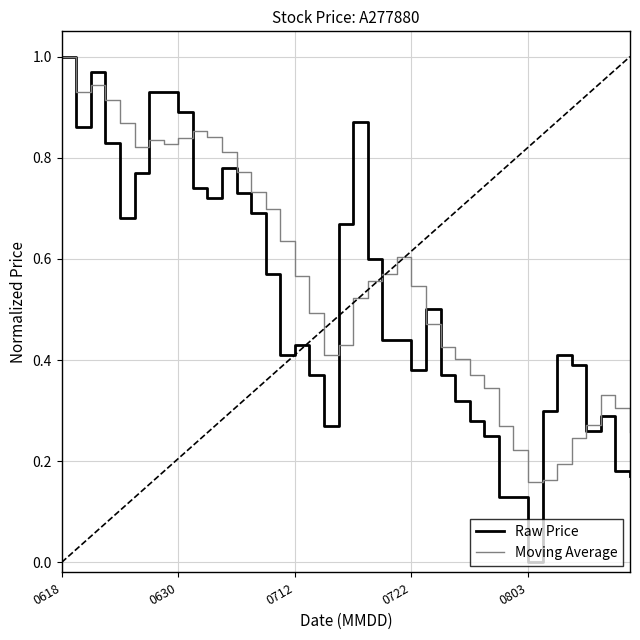

Which series has the widest spread of values?

Raw Price